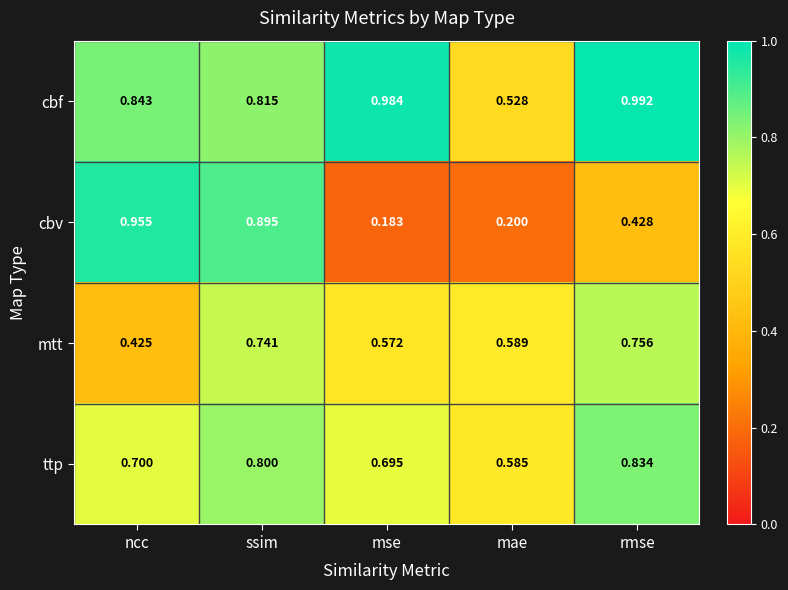

At which label does cbf reach its peak?

rmse